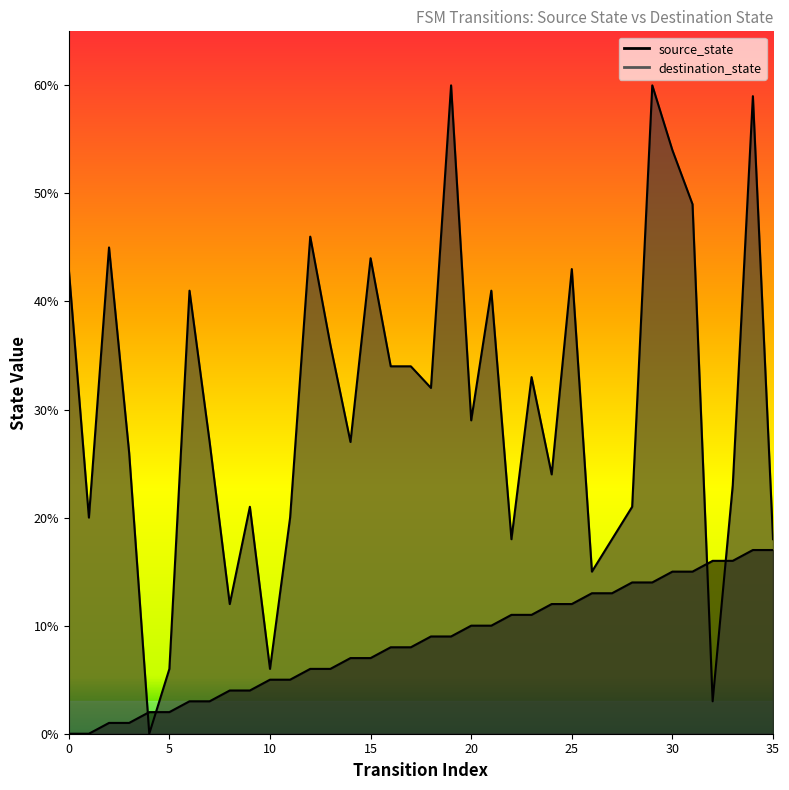

After their last crossing, which series has the higher values: destination_state or source_state?

destination_state